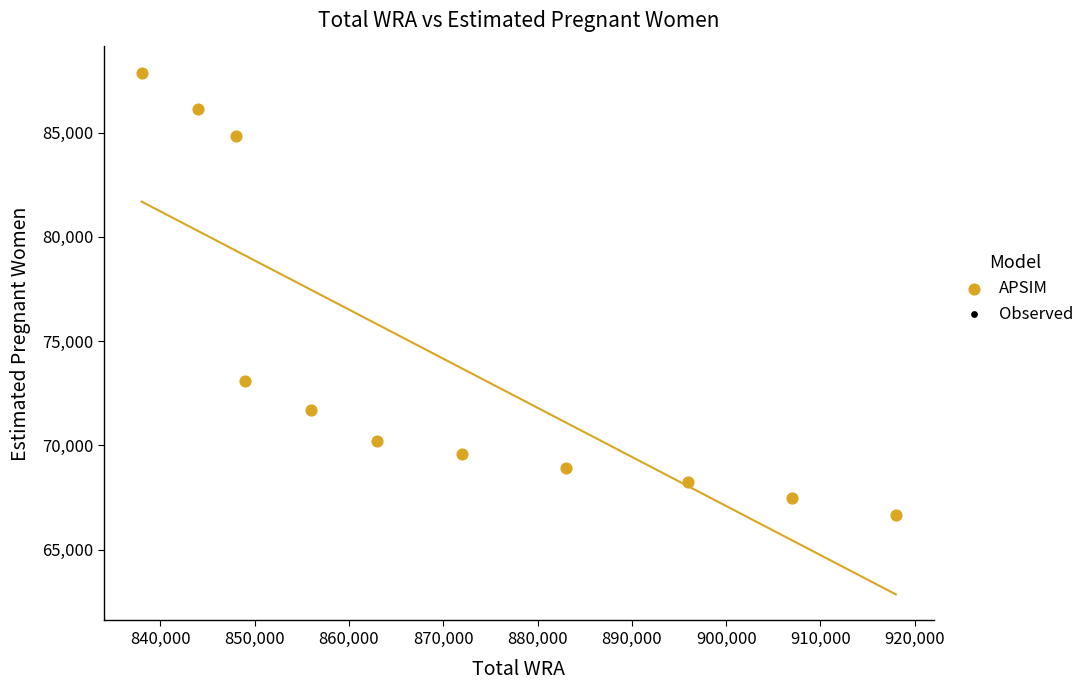

What Y value in the scatter plot is closest to 77278?

73109.3